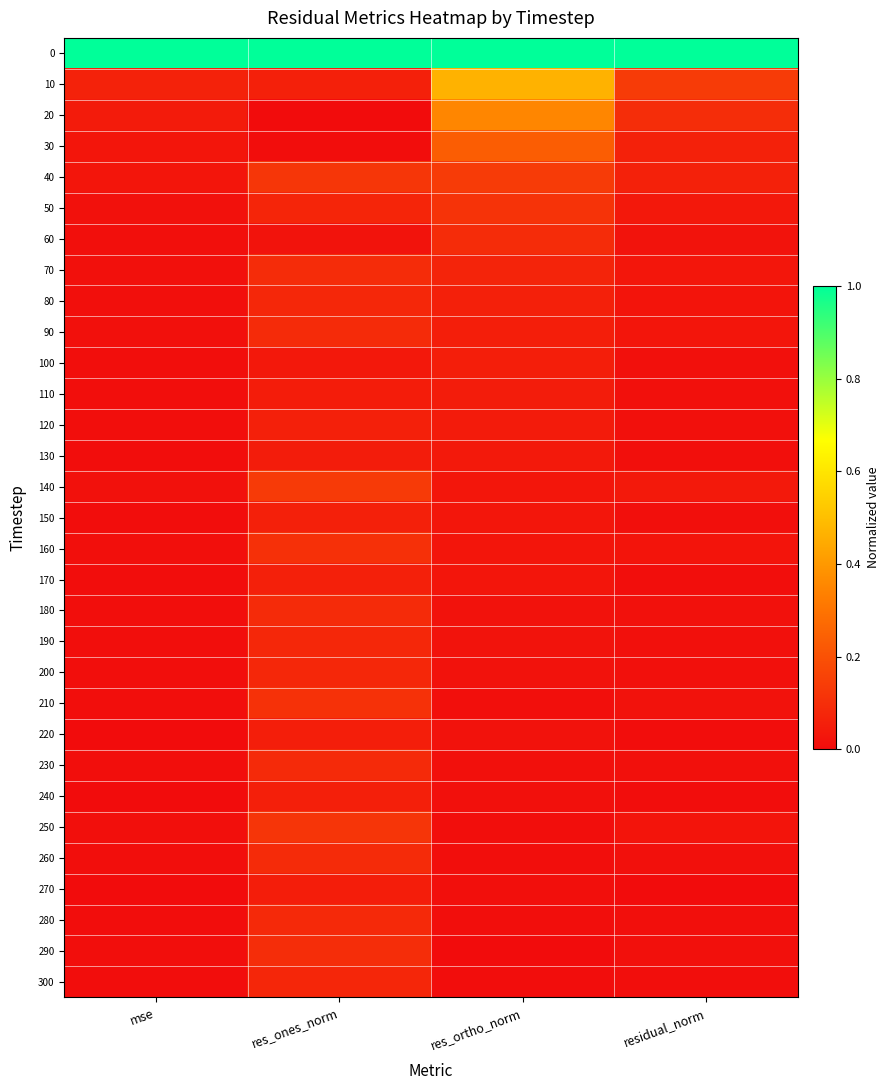

At how many categories does at least one series exceed 0?

4